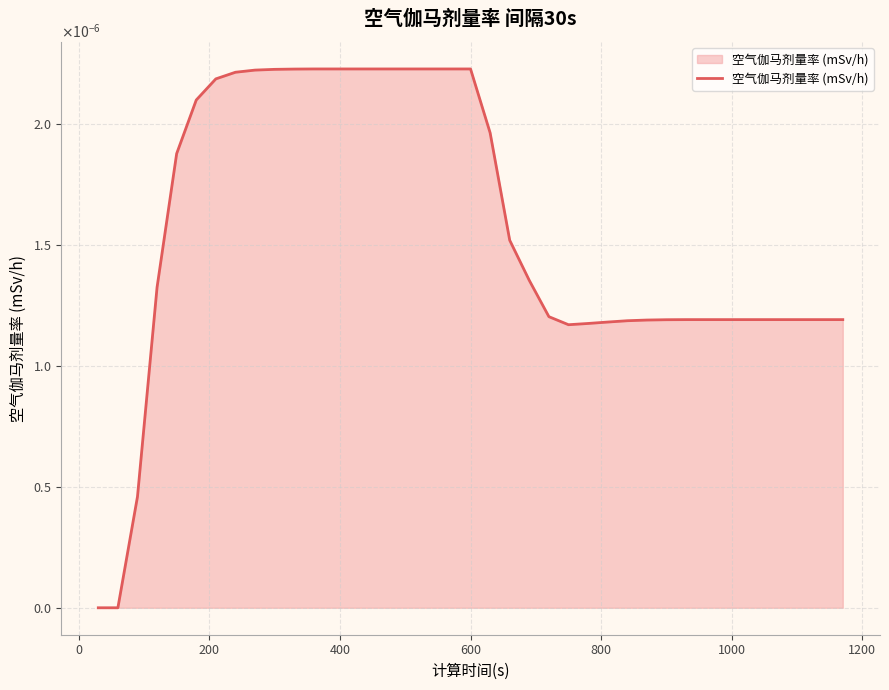

Does the chart have visible grid lines?

Yes